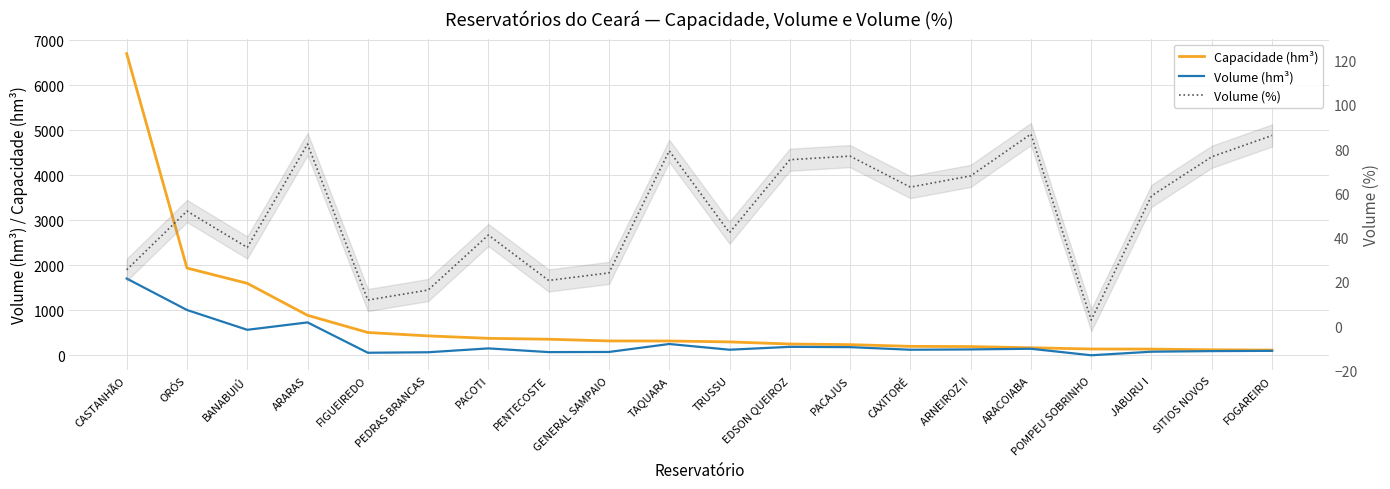

Is the value of Volume (%) at BANABUIÚ greater than the value of Volume (hm³) at FOGAREIRO?

No